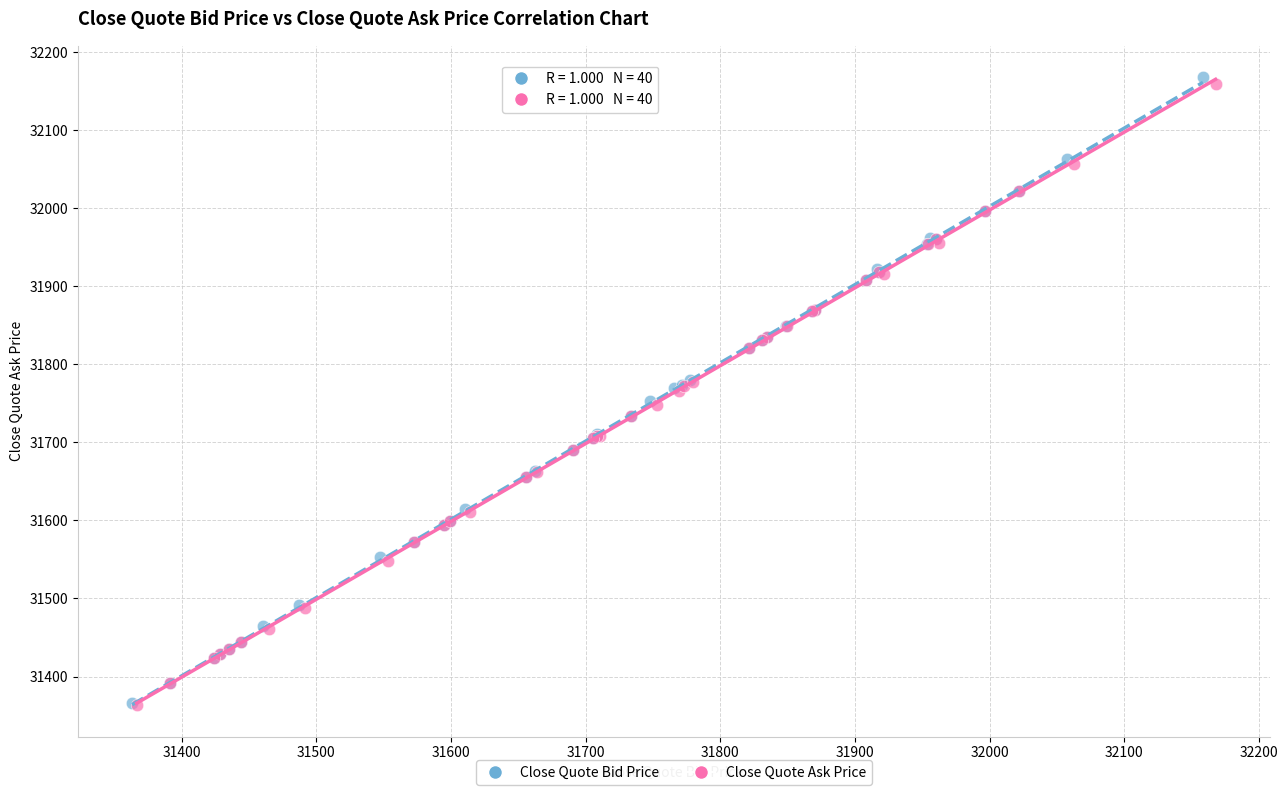

What are all the series names shown in the legend?

Close Quote Bid Price, Close Quote Ask Price